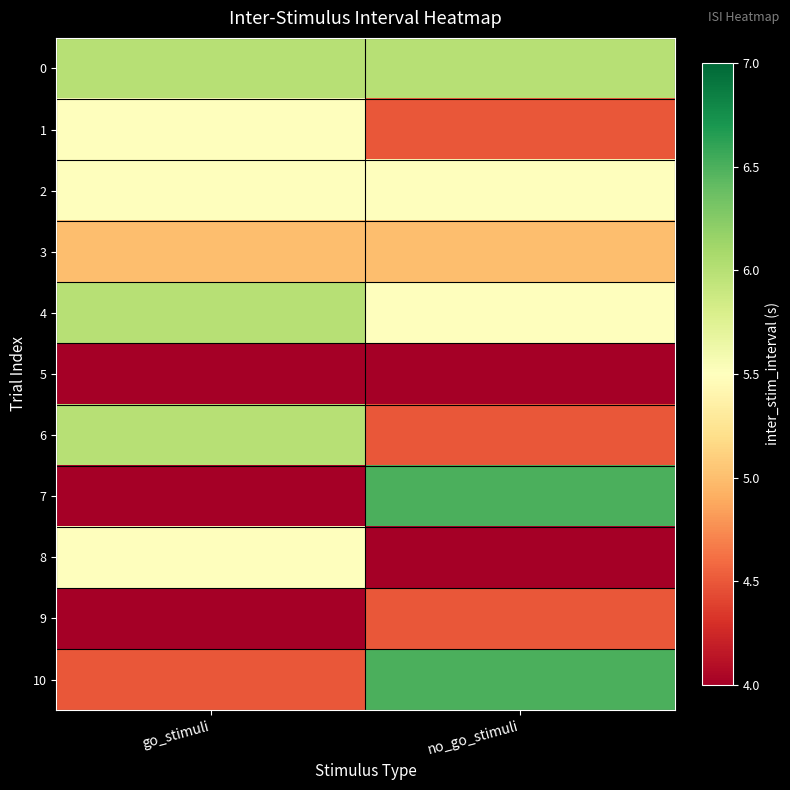

What is the difference between the highest and lowest values at no_go_stimuli?

2.5